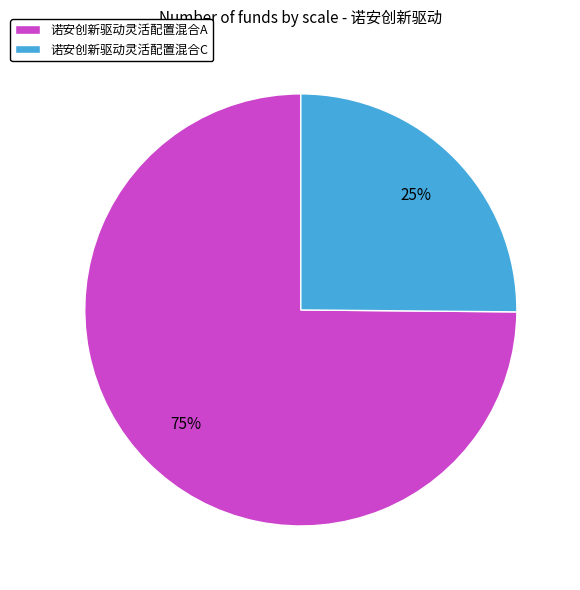

Do 诺安创新驱动灵活配置混合C and 诺安创新驱动灵活配置混合A together represent more than half of the pie?

Yes